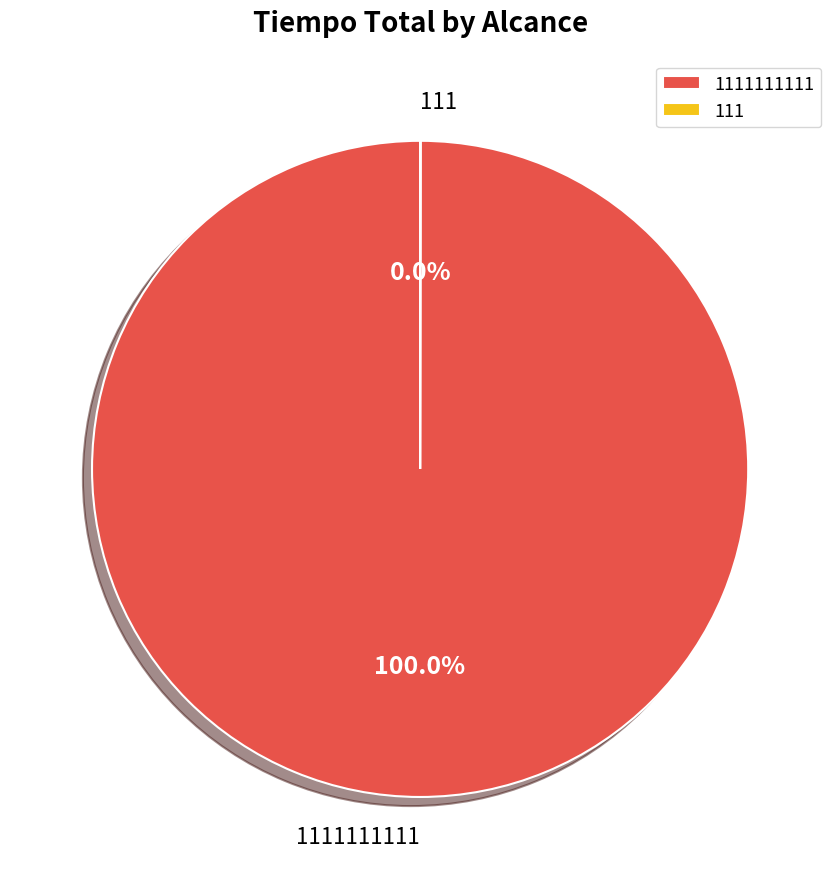

Is there a majority slice in this chart?

Yes